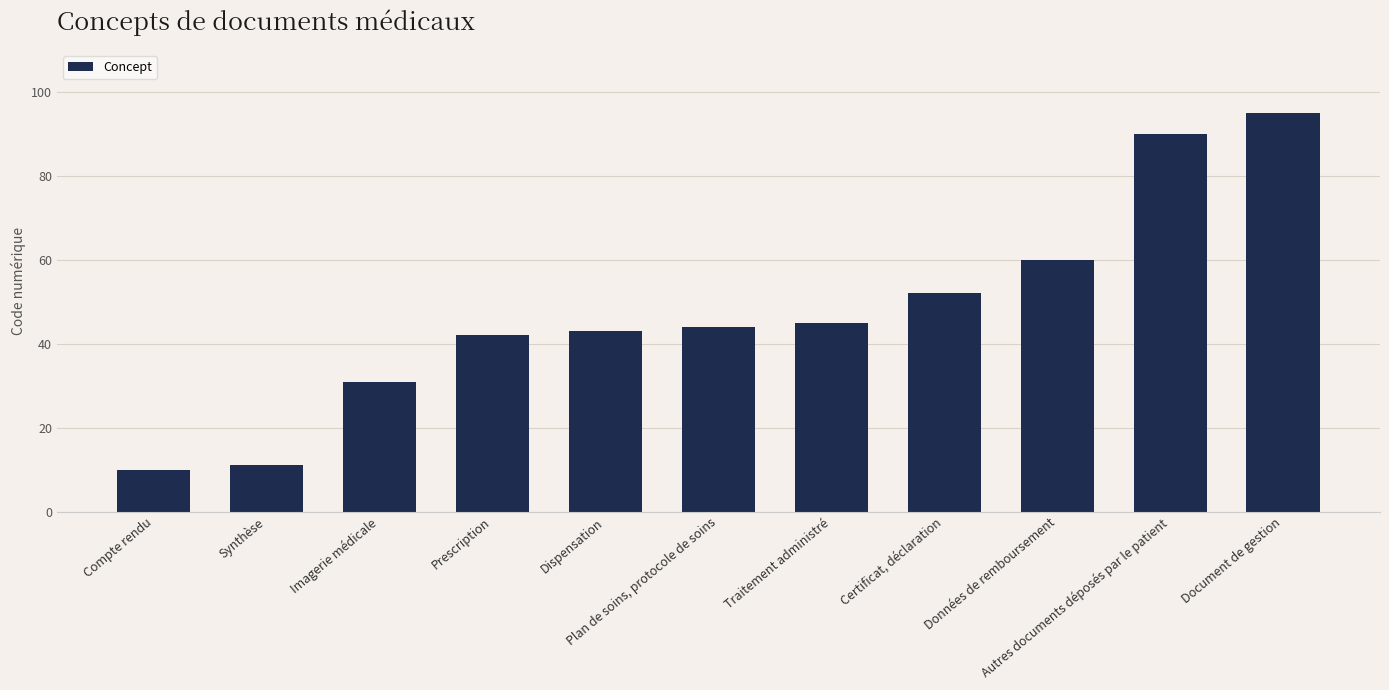

Rank the categories by value from lowest to highest.

Compte rendu, Synthèse, Imagerie médicale, Prescription, Dispensation, Plan de soins, protocole de soins, Traitement administré, Certificat, déclaration, Données de remboursement, Autres documents déposés par le patient, Document de gestion